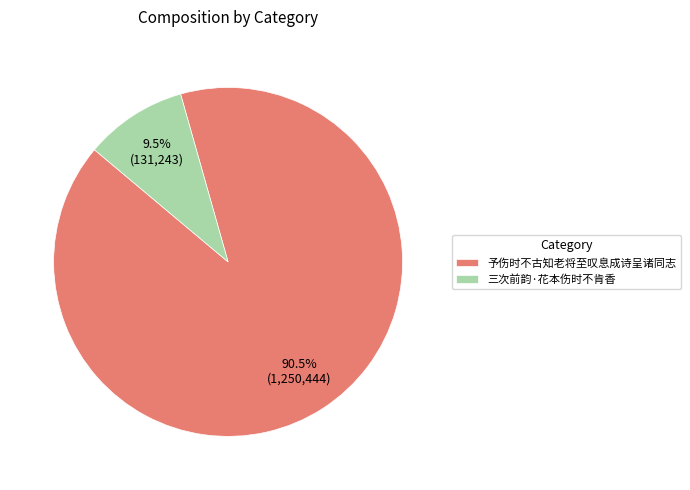

To the nearest percent, what is the average slice percentage?

50%